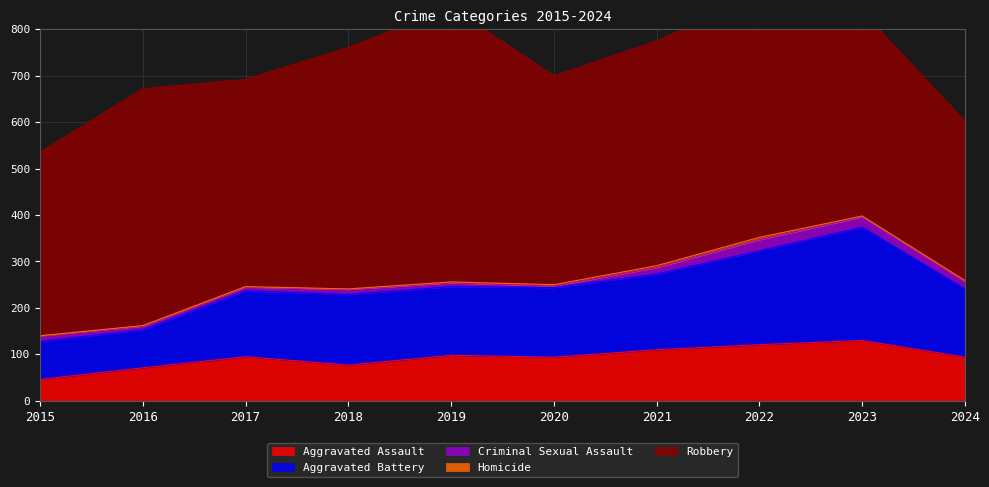

What is the approximate value of Aggravated Assault at 2021, to the nearest 5?

110